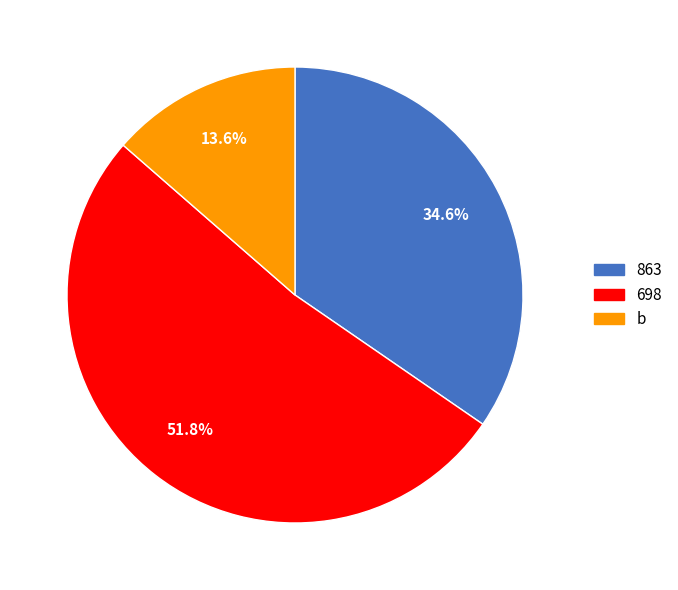

How many slices are in this pie chart?

3